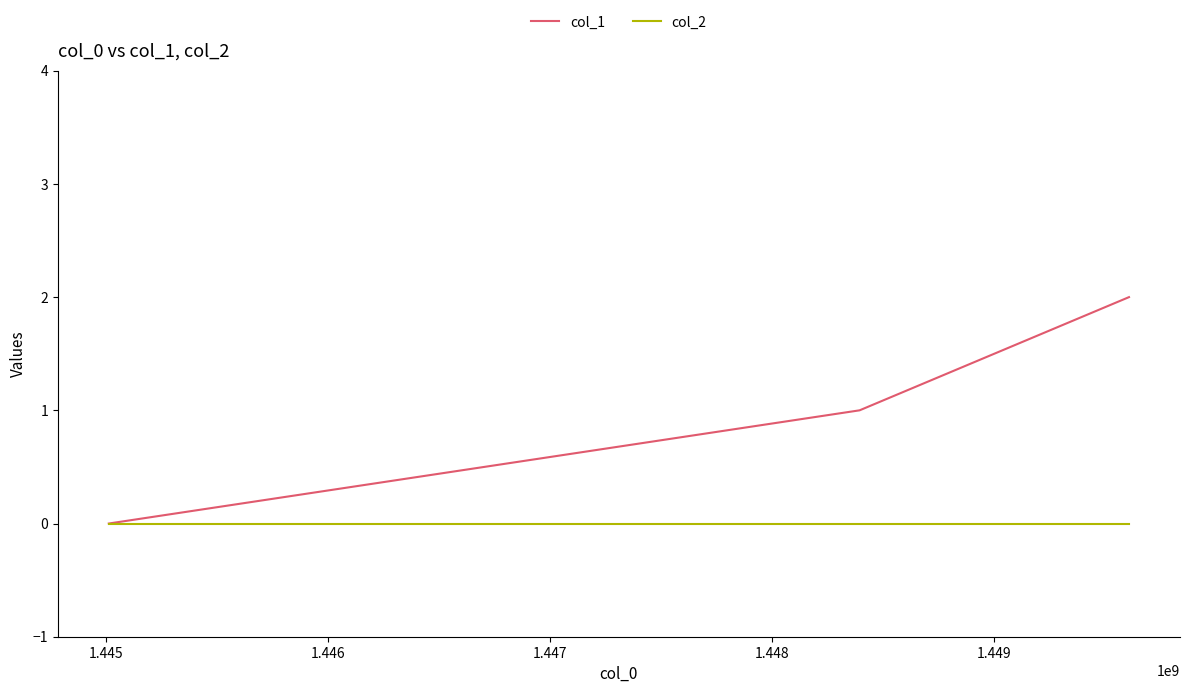

List the series in order of their peak value, lowest first.

col_2, col_1